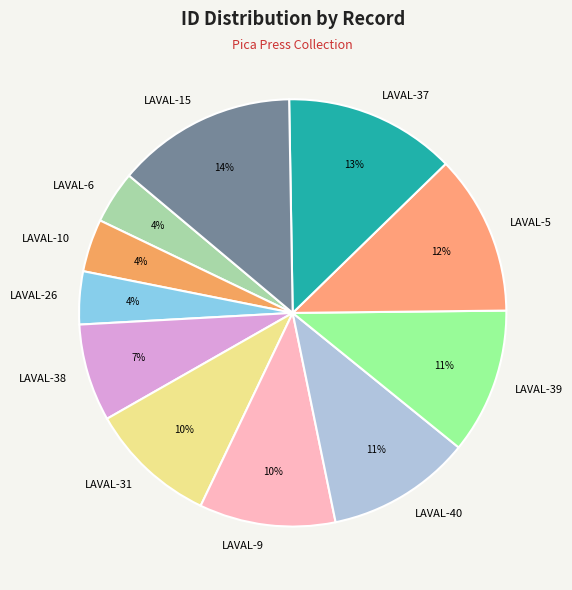

Which has a higher value, LAVAL-5 or LAVAL-15?

LAVAL-15